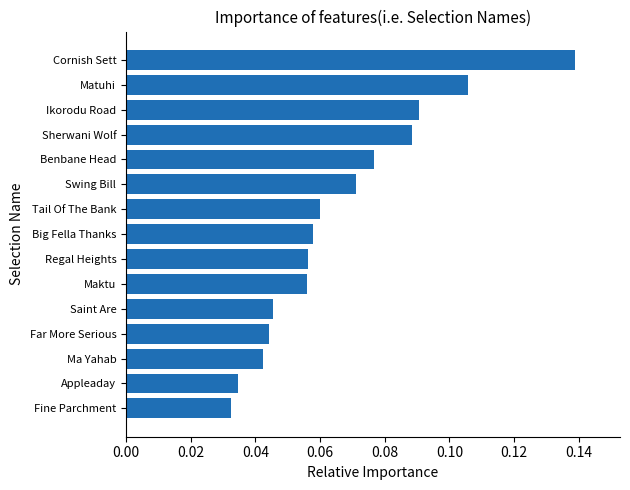

Which has a higher value, Tail Of The Bank or Sherwani Wolf?

Sherwani Wolf